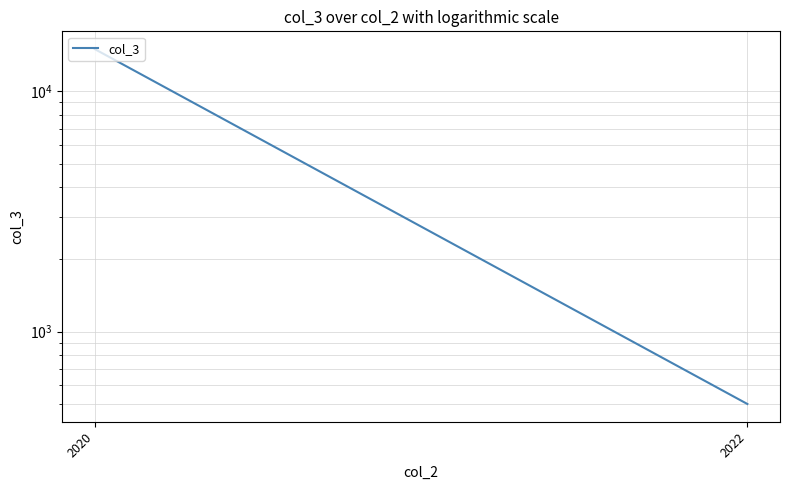

List the labels in order of value, smallest first.

2022, 2020